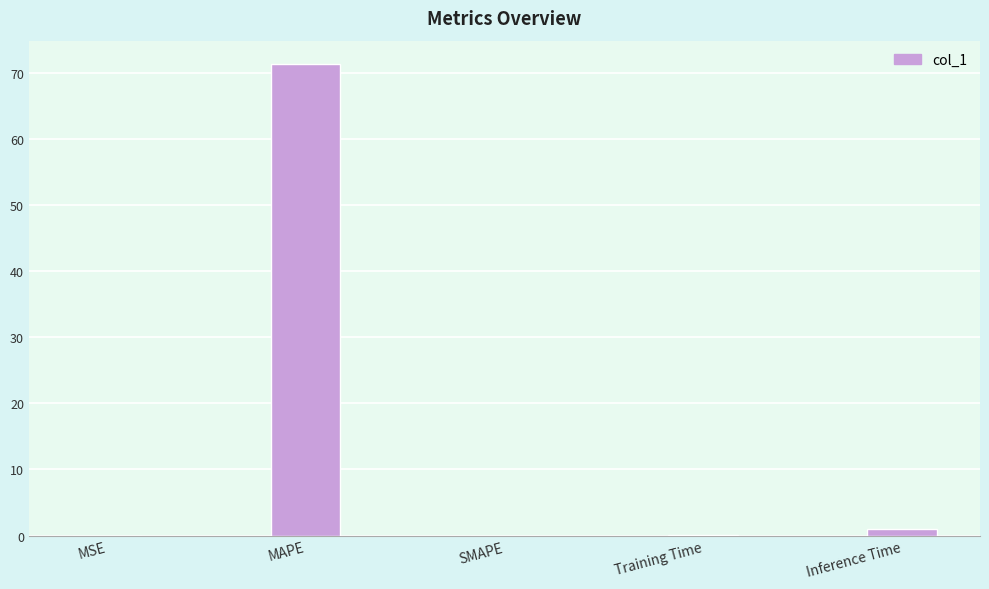

What is the sum of the values at MAPE and SMAPE?

71.3